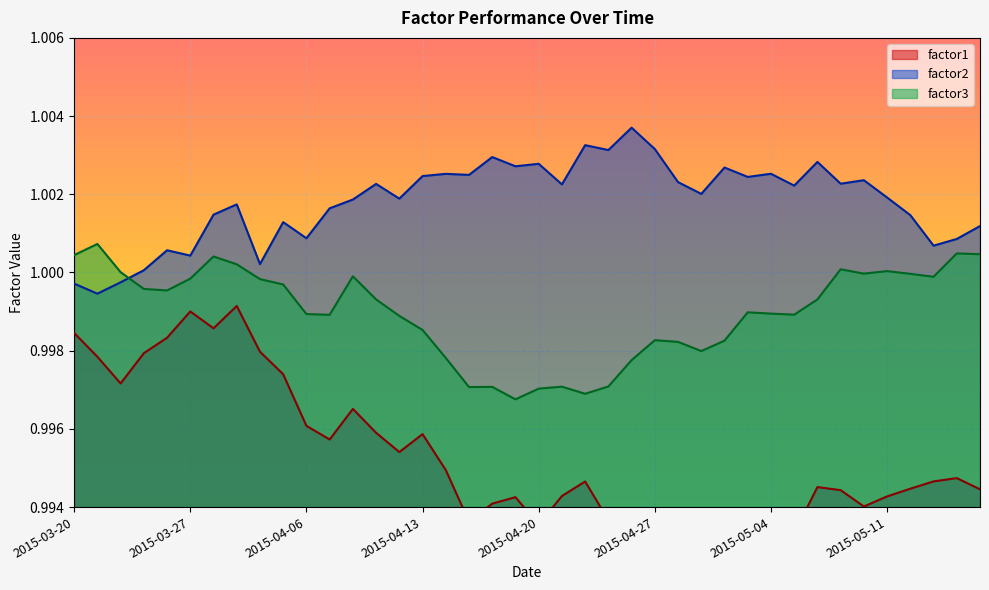

At 2015-04-15, list the series in order from smallest to largest.

factor1, factor3, factor2